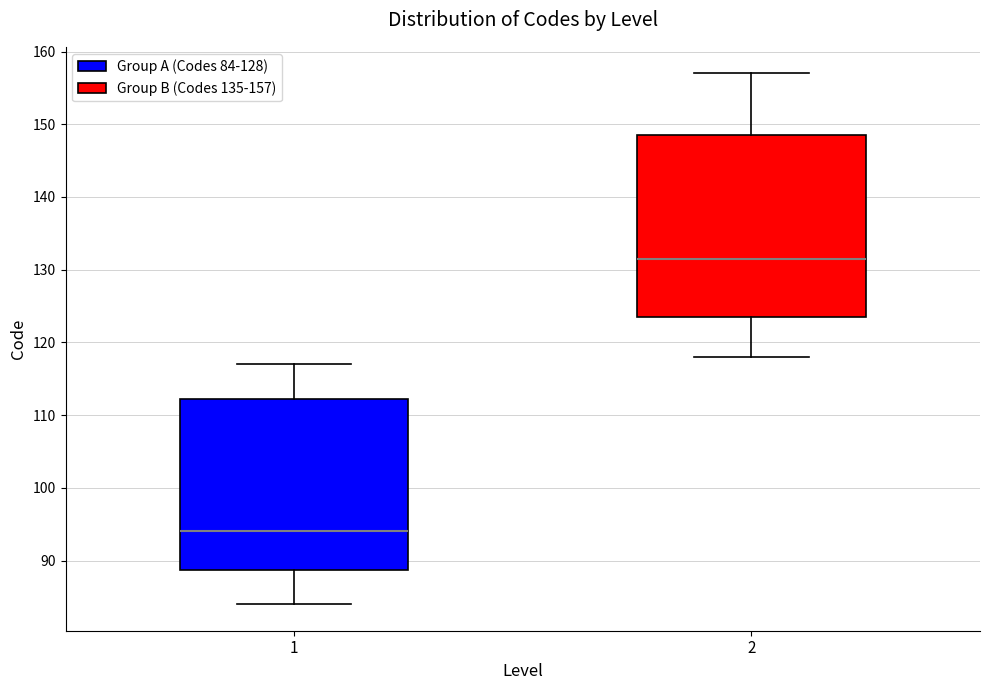

Where is the upper edge of the box at x = 1 on the y-axis? The values are not printed on the chart, so give them approximately, as read against the axis.

112